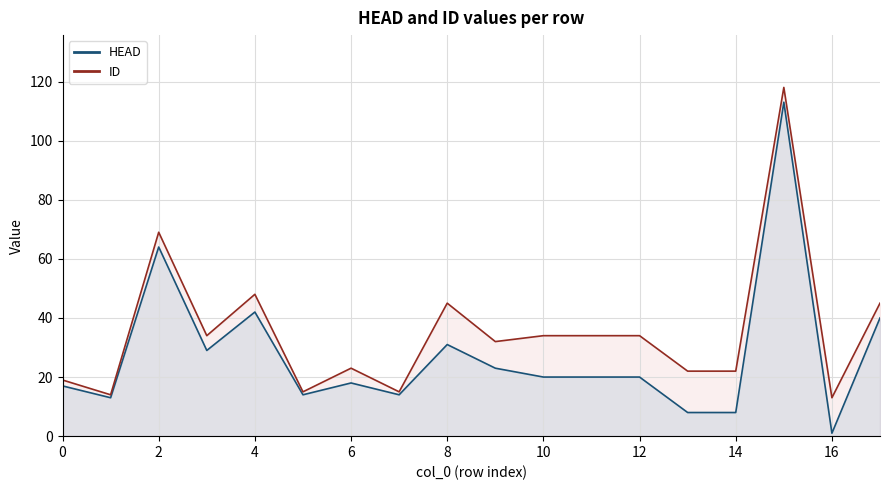

True or false: ID and HEAD intersect in this chart.

False